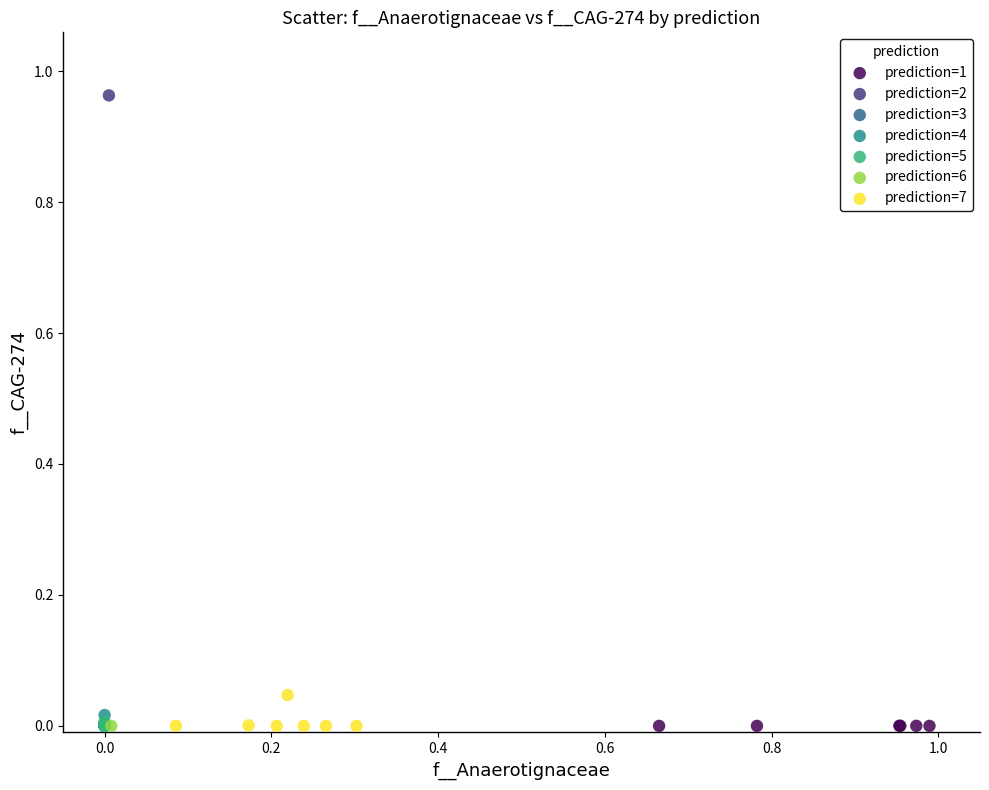

What are all the series names shown in the legend?

prediction=1, prediction=2, prediction=3, prediction=4, prediction=5, prediction=6, prediction=7